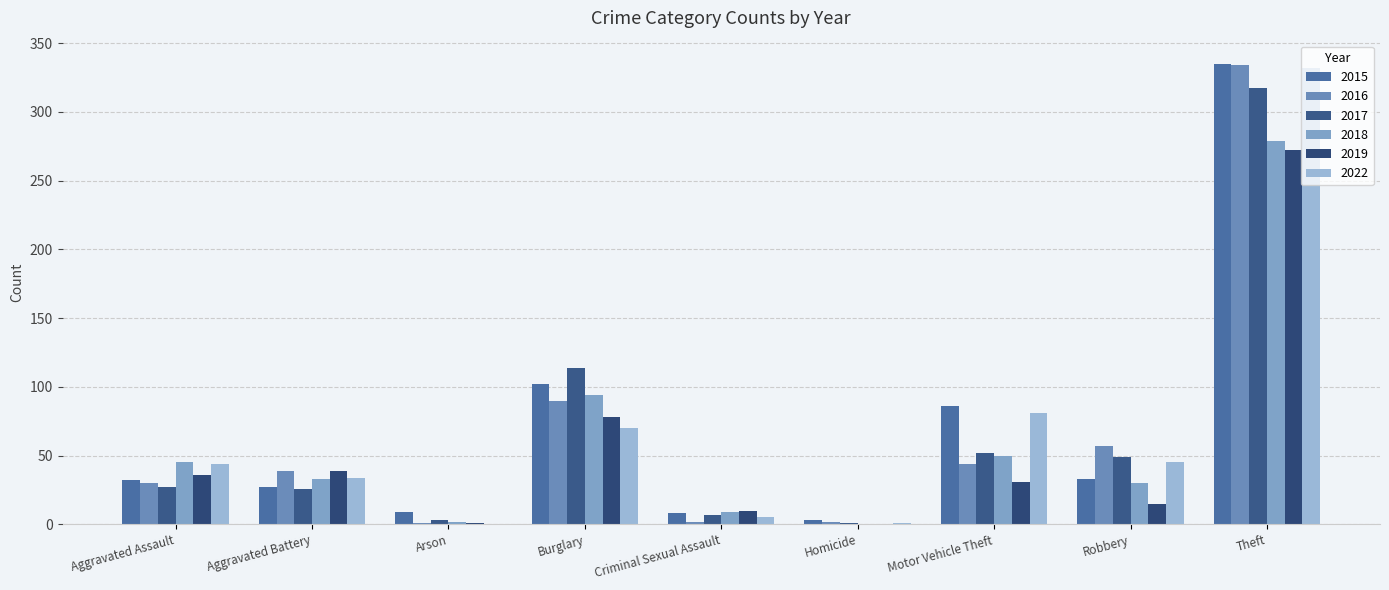

What are all the series names shown in the legend?

2015, 2016, 2017, 2018, 2019, 2022